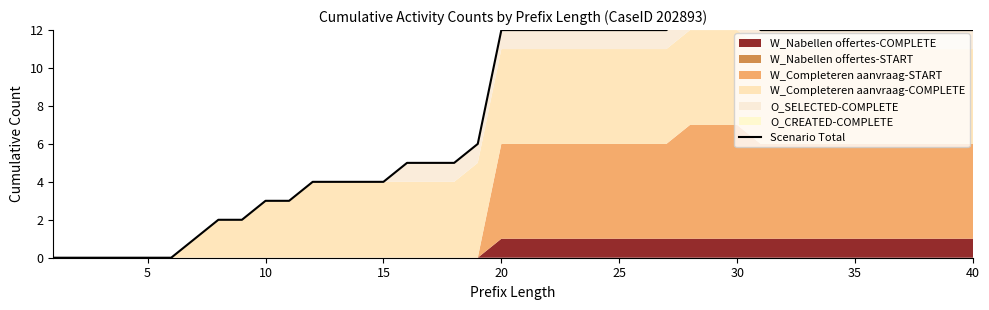

What is the average value?

8